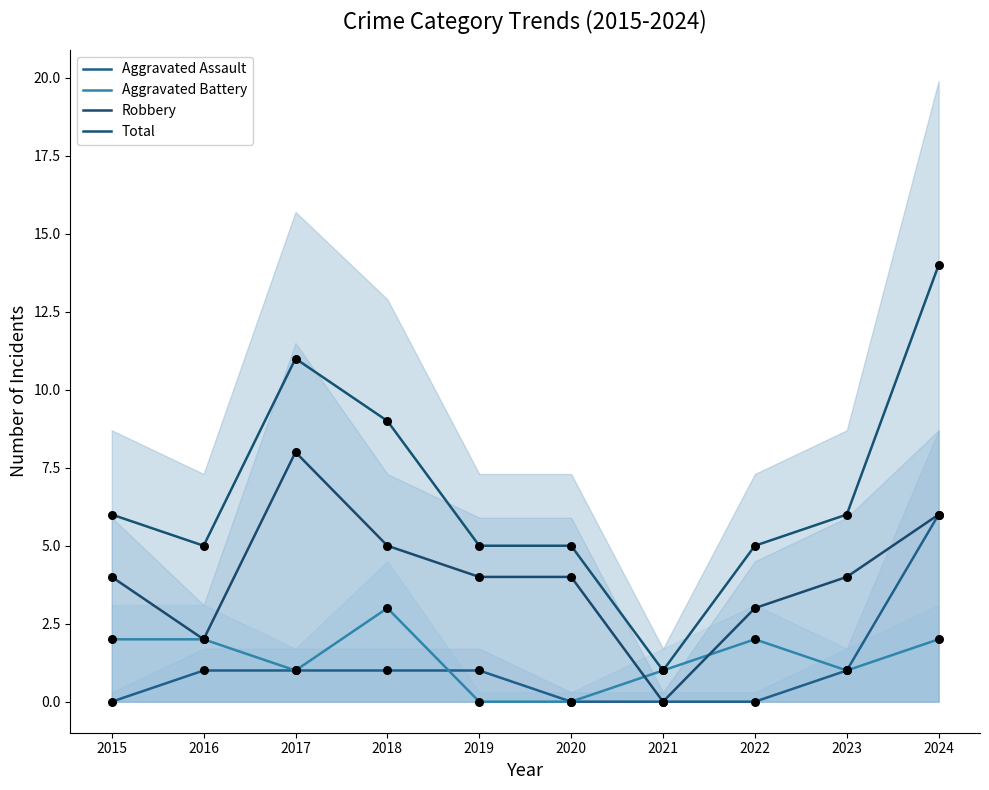

At which category is the sum across all series the highest?

2024